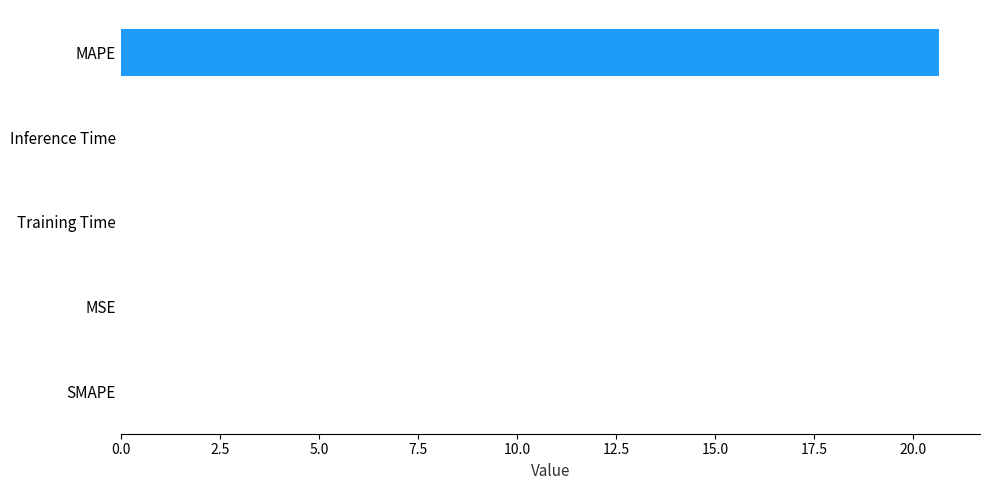

How many series are shown in this chart?

1